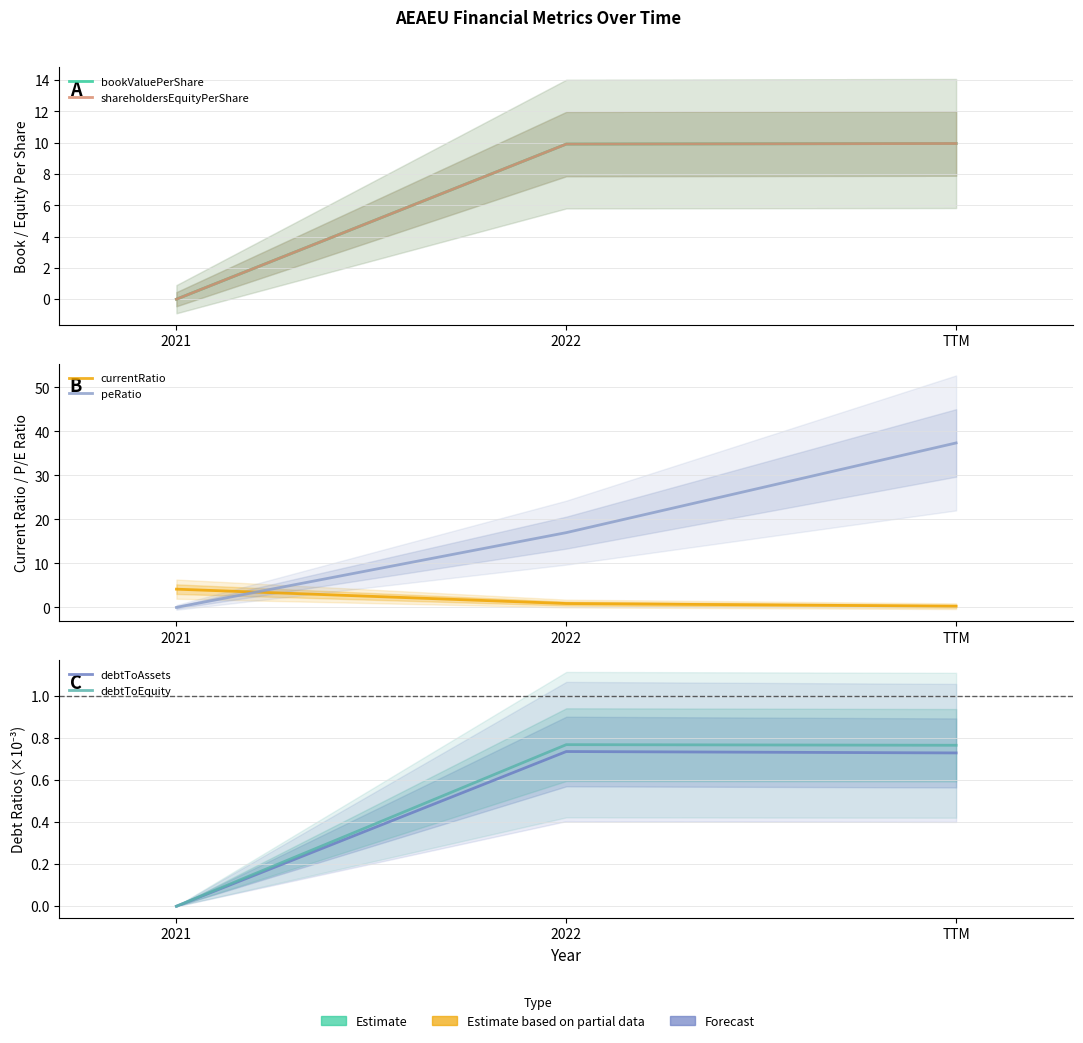

What is the average value of the shareholdersEquityPerShare series?

6.6